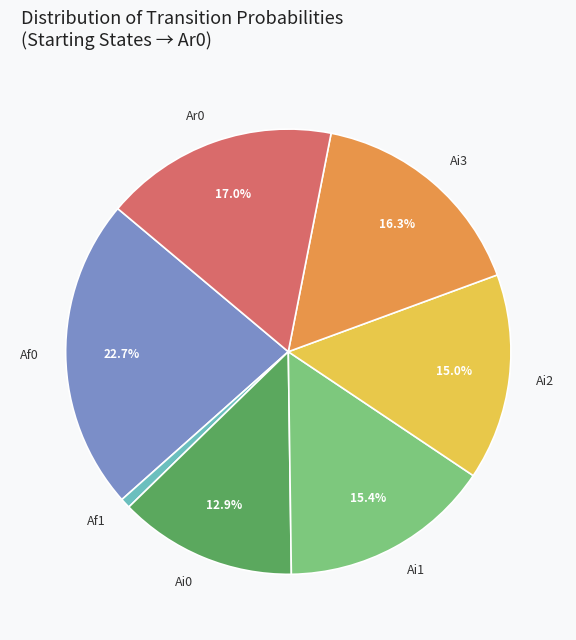

Is there a majority slice in this chart?

No